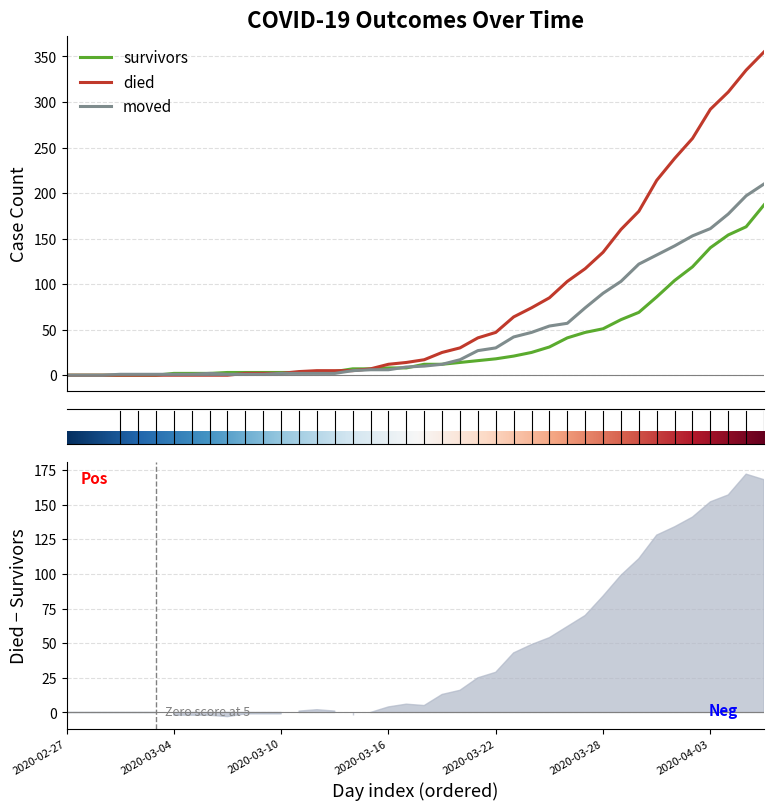

Where do moved and died first cross each other?

2020-03-07 and 2020-03-08